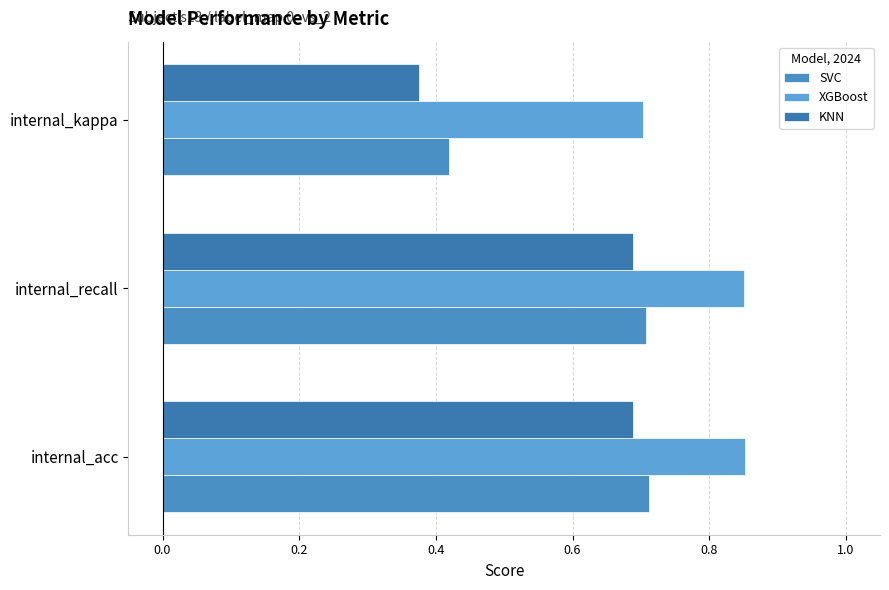

What is the greatest value displayed?

0.9